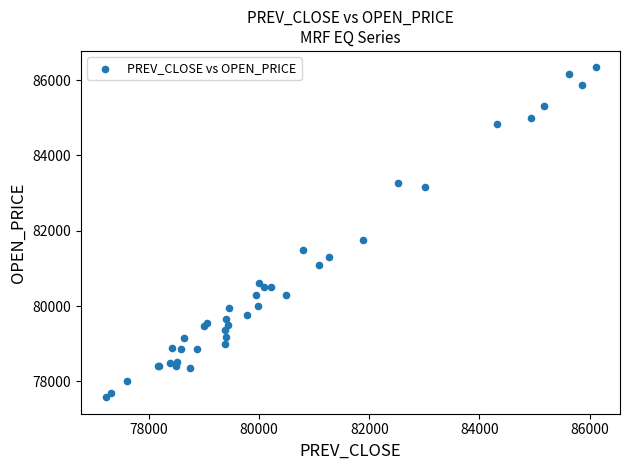

What Y value in the scatter plot is closest to 81957?

81759.4